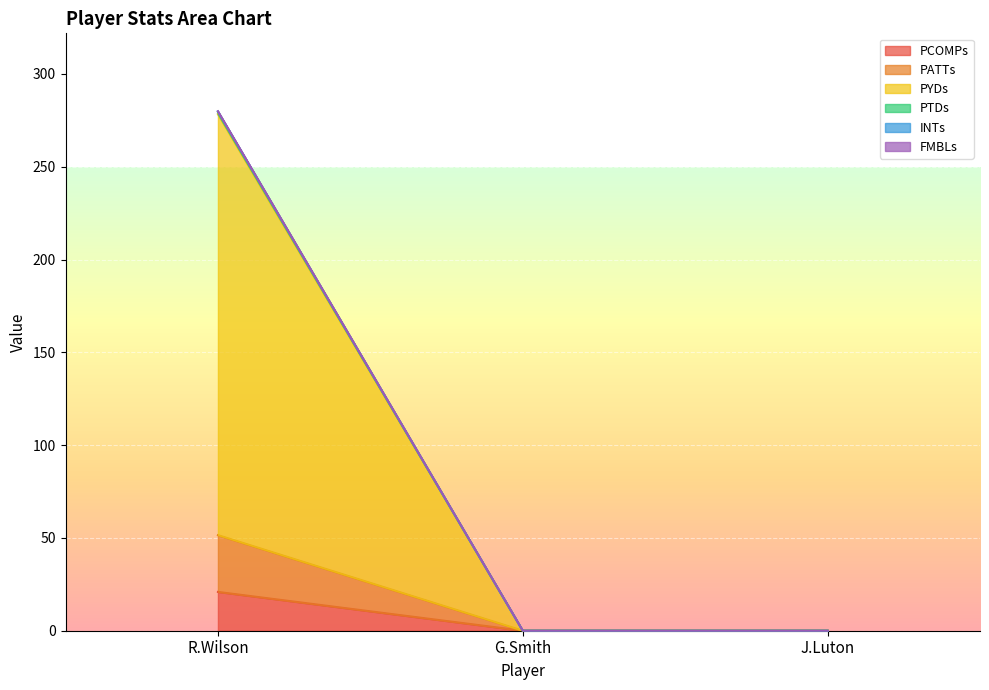

At which category is the sum across all series the highest?

R.Wilson